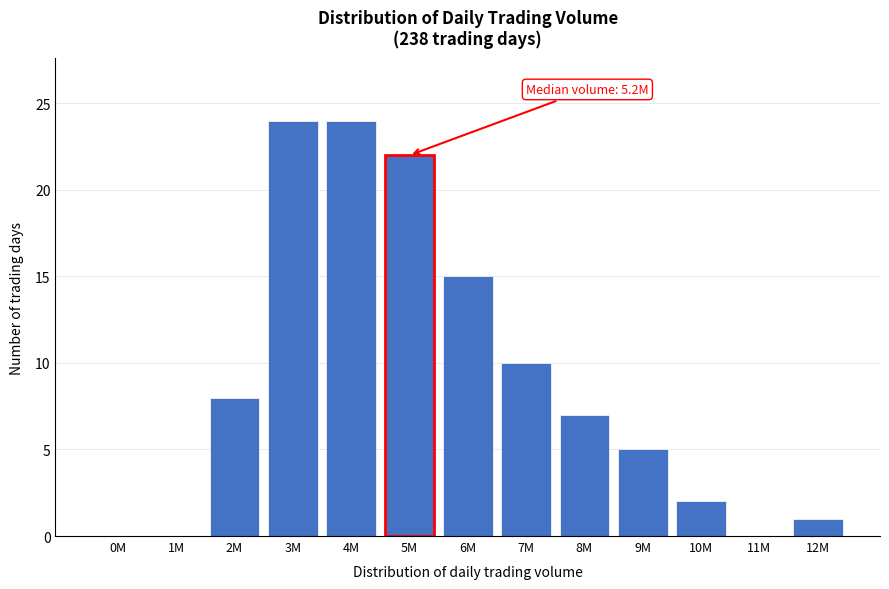

Reading left to right, extract all data points from this chart.

0M=0	1M=0	2M=8	3M=24	4M=24	5M=22	6M=15	7M=10	8M=7	9M=5	10M=2	11M=0	12M=1